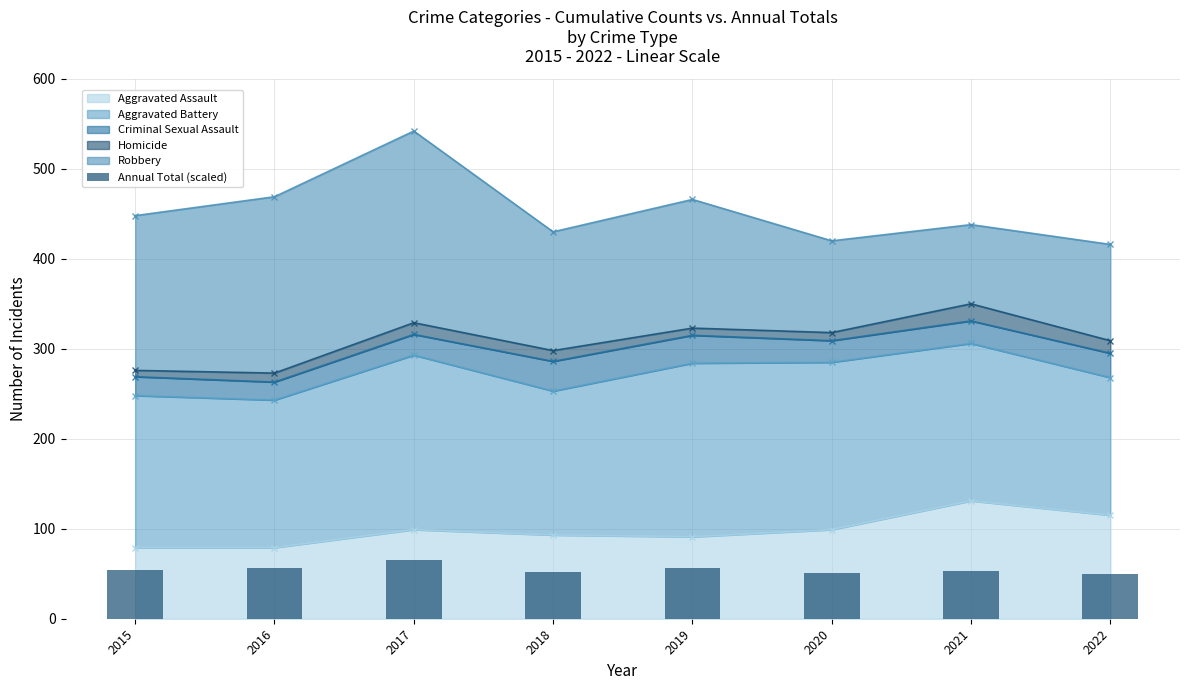

Reading left to right, list all the values displayed in this chart.

2015=53.8	2016=56.3	2017=65.0	2018=51.6	2019=55.9	2020=50.4	2021=52.6	2022=49.9